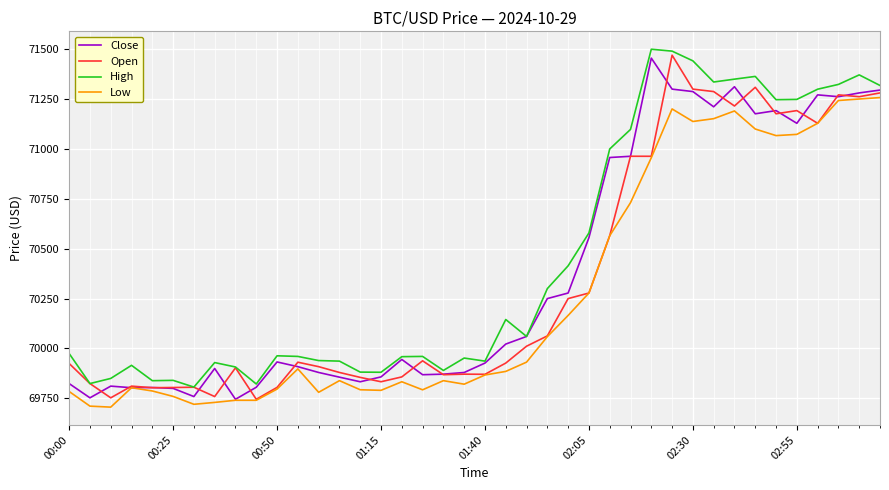

What is the highest value of the Open series?

71470.2